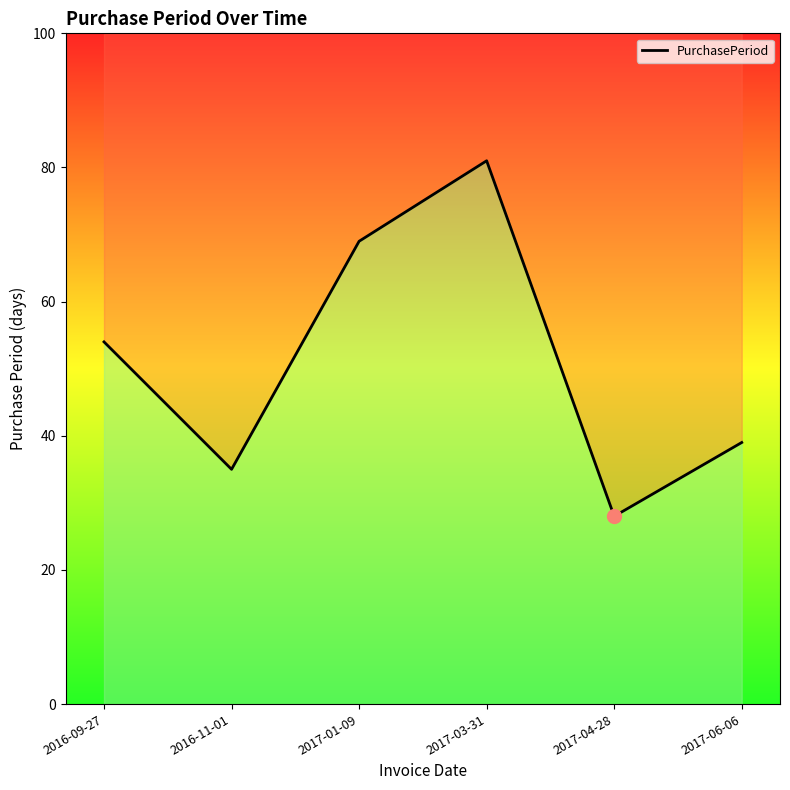

List the labels in order of value, smallest first.

2017-04-28, 2016-11-01, 2017-06-06, 2016-09-27, 2017-01-09, 2017-03-31